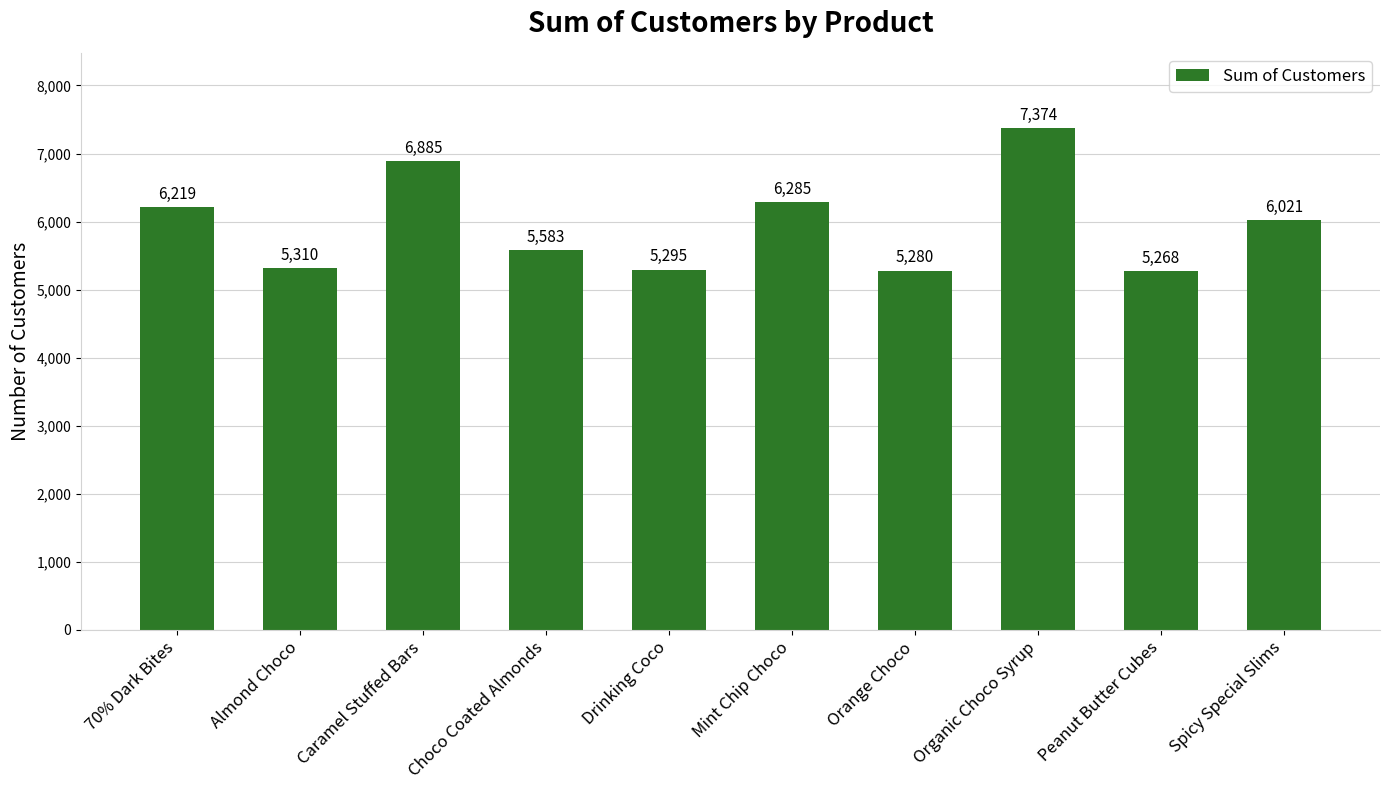

The chart shows a value of 7233 at Peanut Butter Cubes. True or false?

False